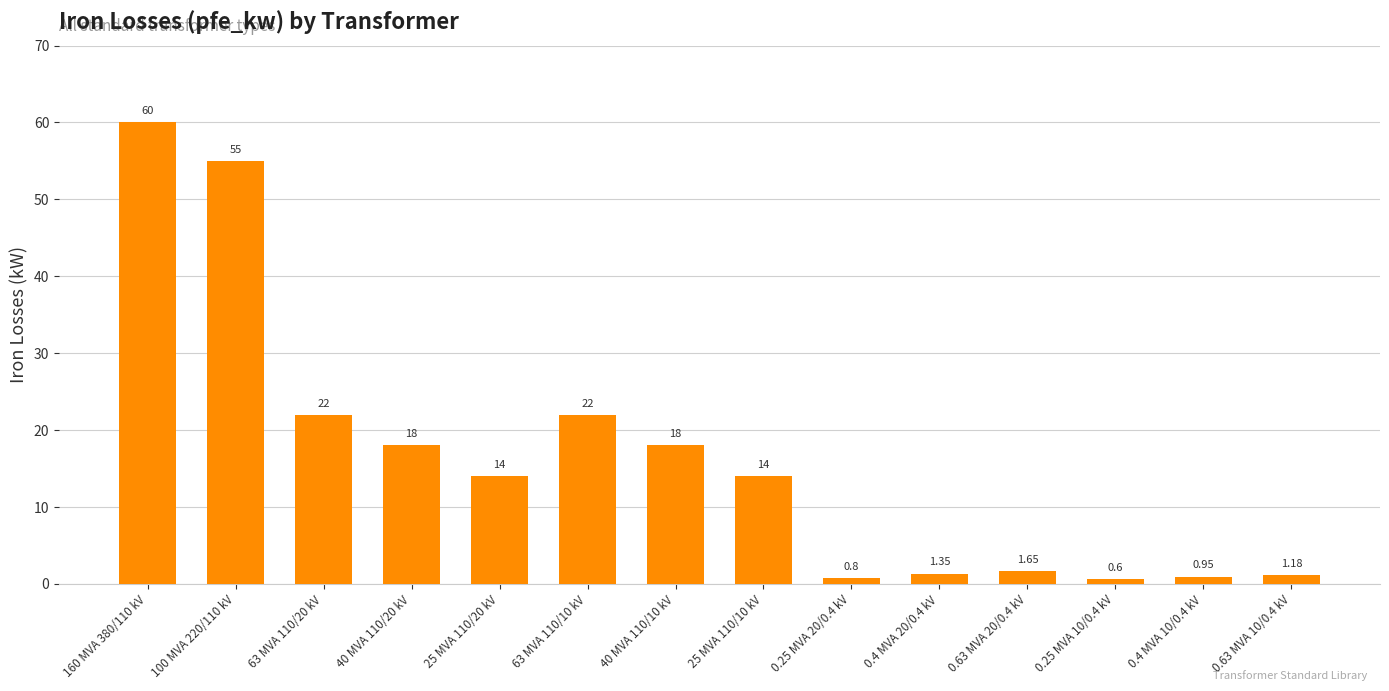

What is the label of the 5th bar from the left?

25 MVA 110/20 kV